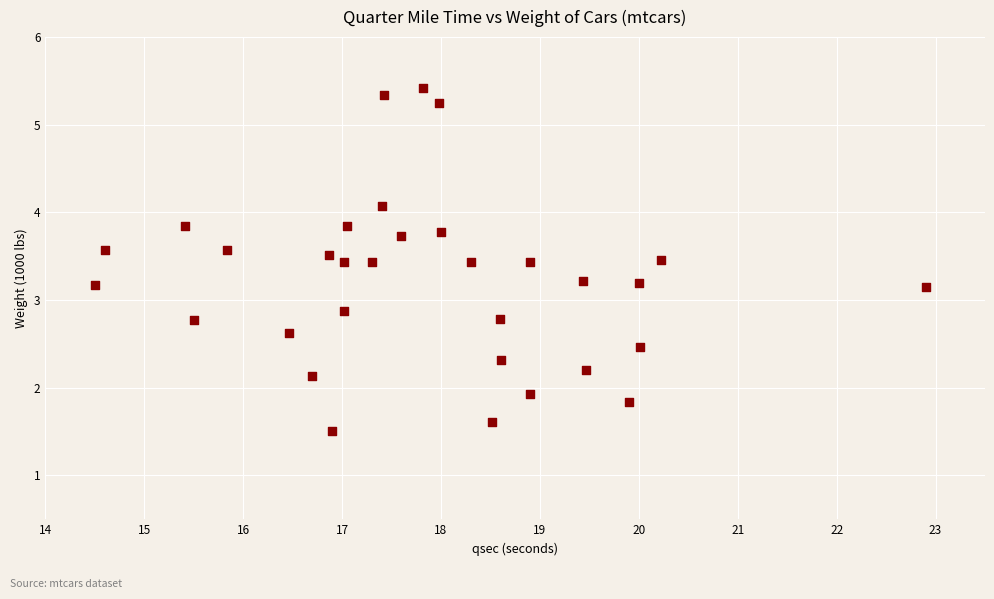

What is the range of X values (max minus min)?

8.4